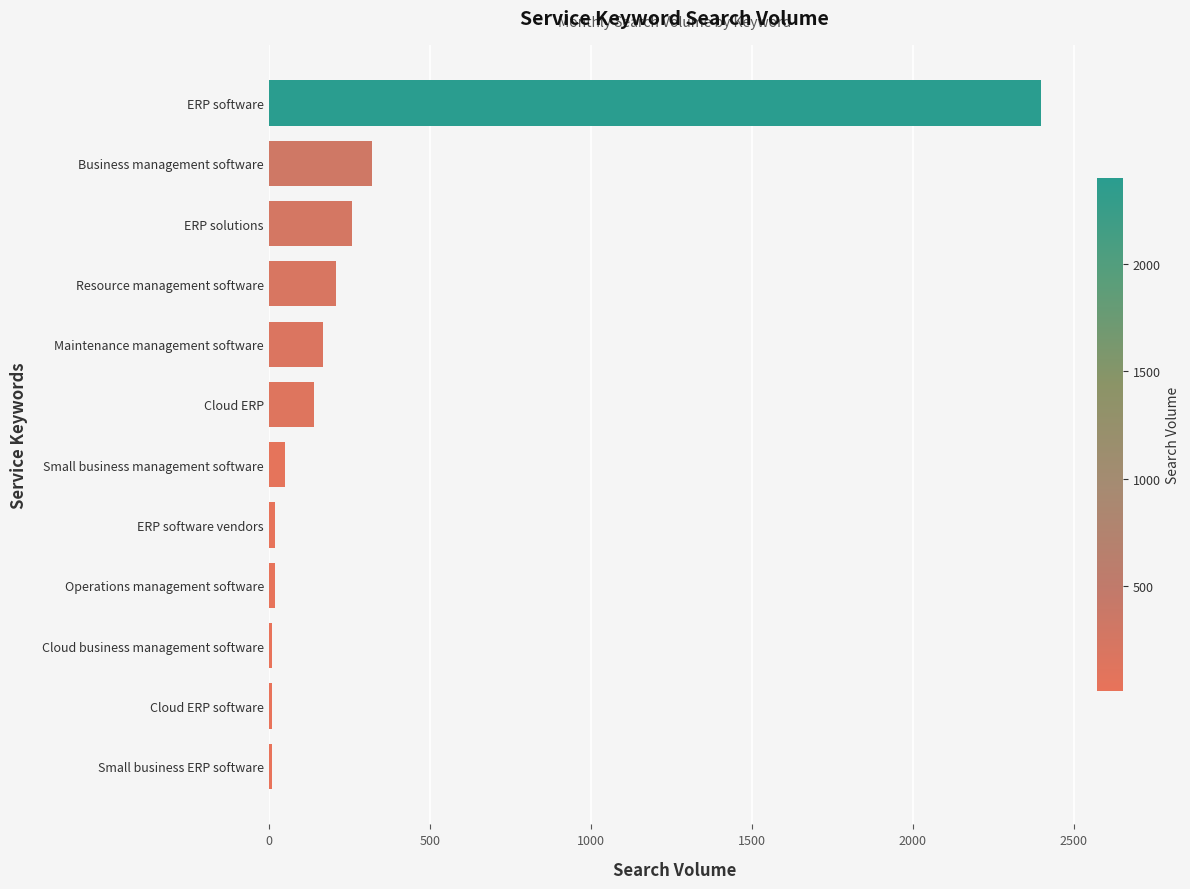

What is the ratio of the value at ERP software to the value at Cloud ERP?

17.1